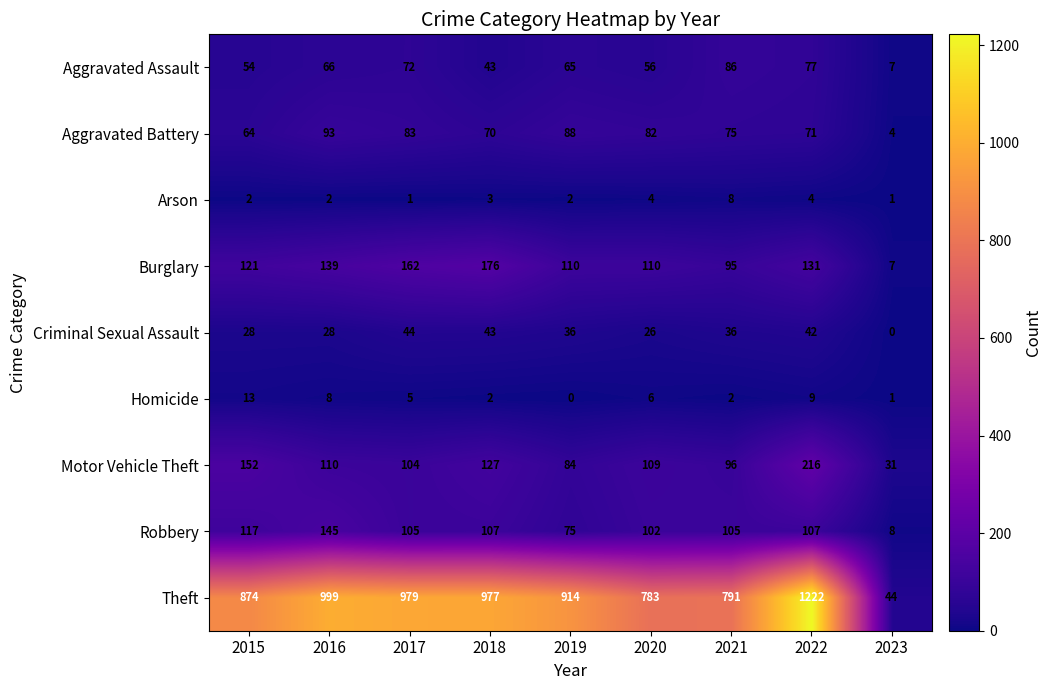

The value of Burglary at 2022 is 131. True or false?

True